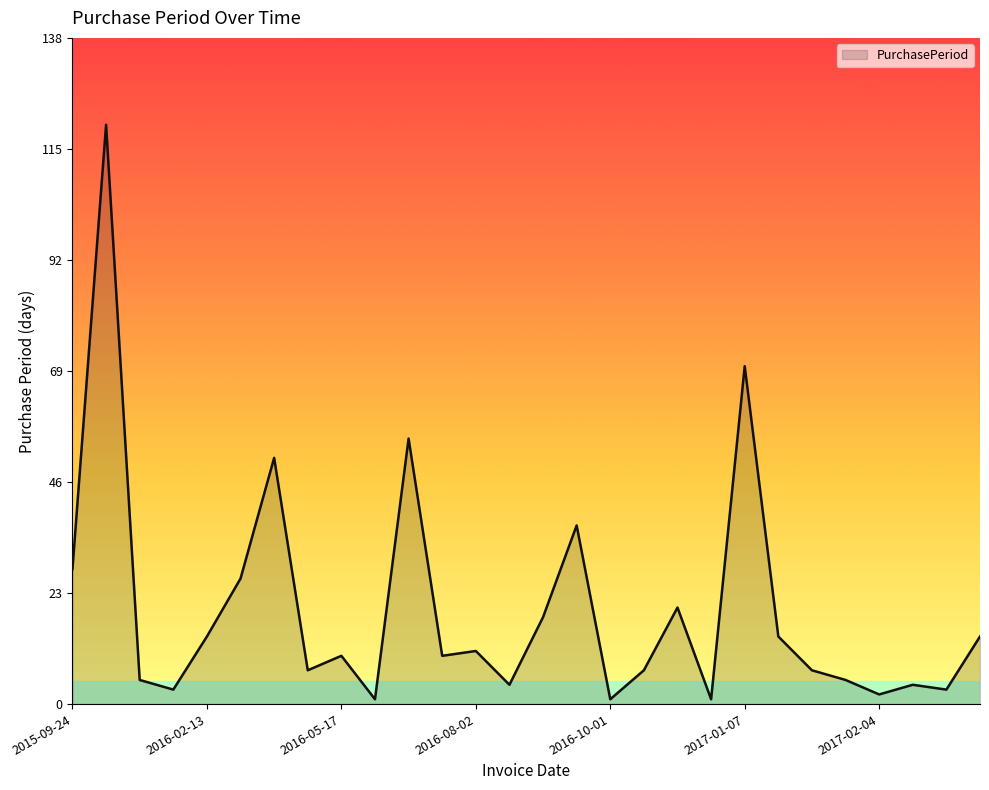

What is the maximum value shown in the chart?

120